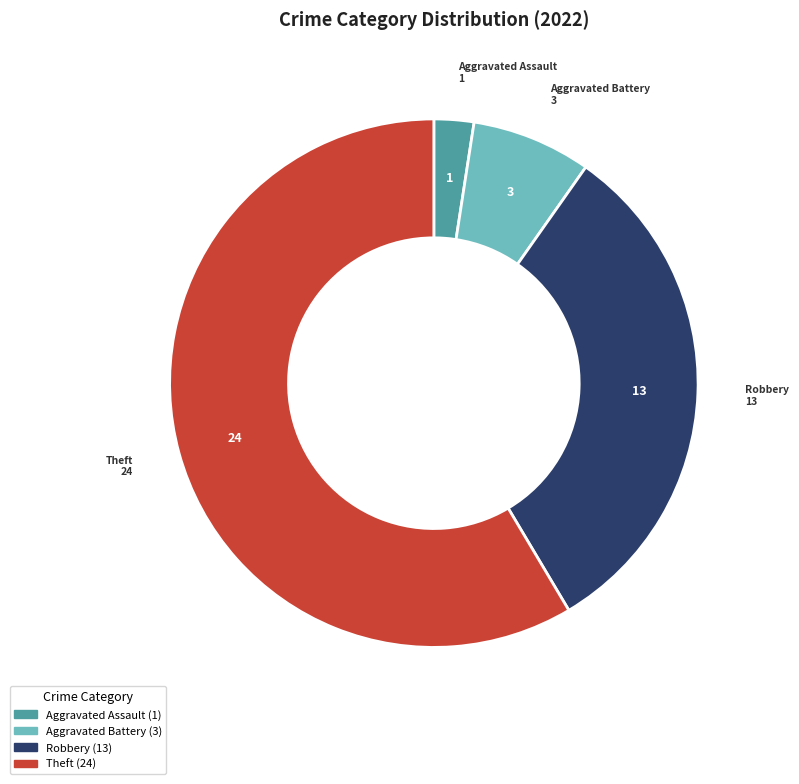

Is there a majority slice in this chart?

Yes